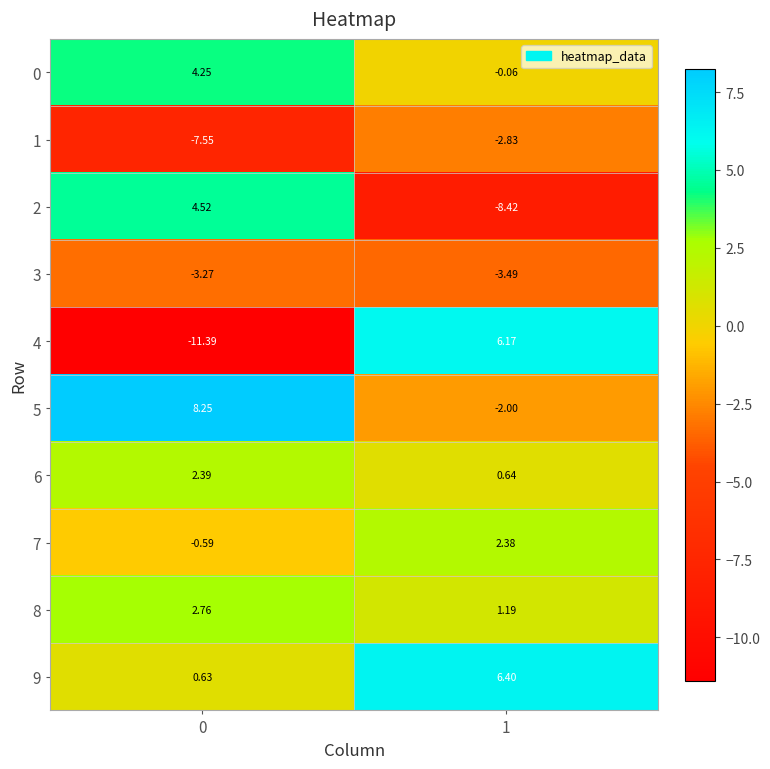

Is the value of 1 at 1 greater than the value of 0 at 1?

No